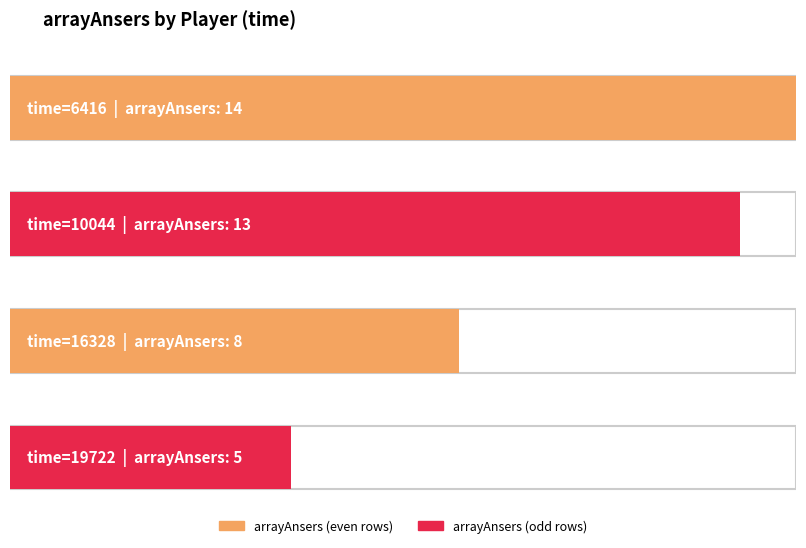

What is the sum of the values at 16328 and 19722?

13